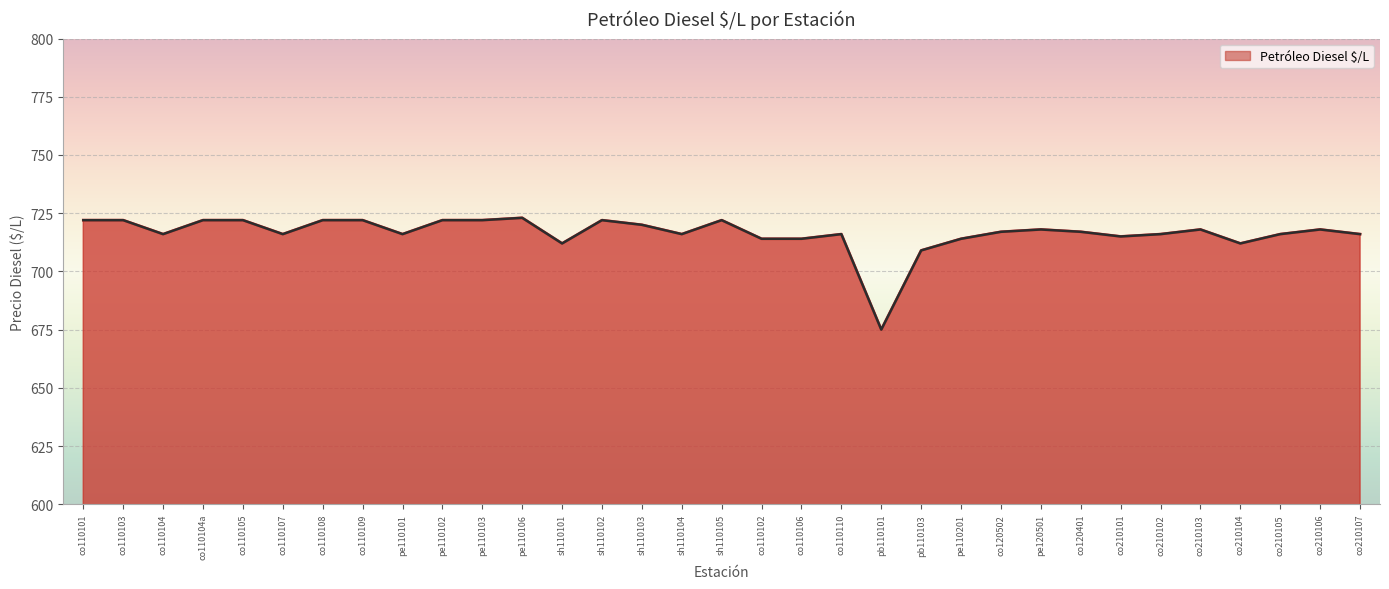

Reading left to right, what are all the values shown in this chart?

co110101=722	co110103=722	co110104=716	co110104a=722	co110105=722	co110107=716	co110108=722	co110109=722	pe110101=716	pe110102=722	pe110103=722	pe110106=723	sh110101=712	sh110102=722	sh110103=720	sh110104=716	sh110105=722	co110102=714	co110106=714	co110110=716	pb110101=675	pb110103=709	pe110201=714	co120502=717	pe120501=718	co120401=717	co210101=715	co210102=716	co210103=718	co210104=712	co210105=716	co210106=718	co210107=716